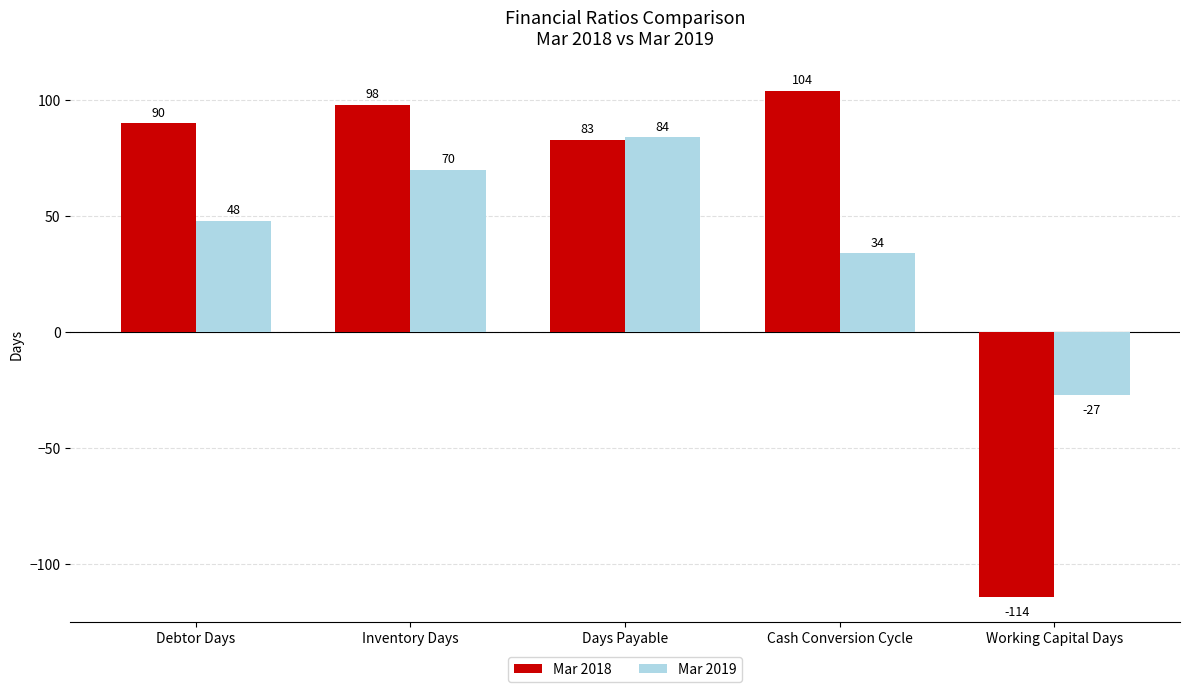

What is the sum of all Mar 2018 values?

261